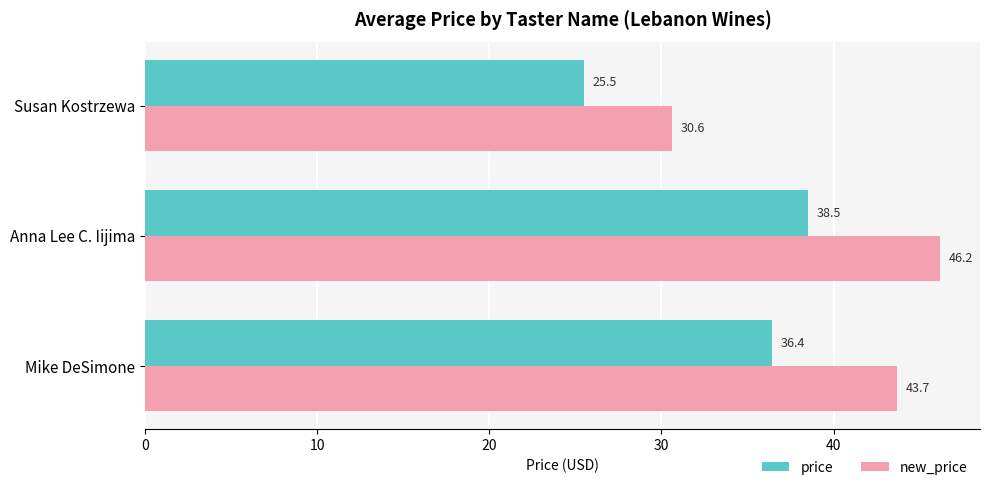

At how many categories does at least one series exceed 27?

3